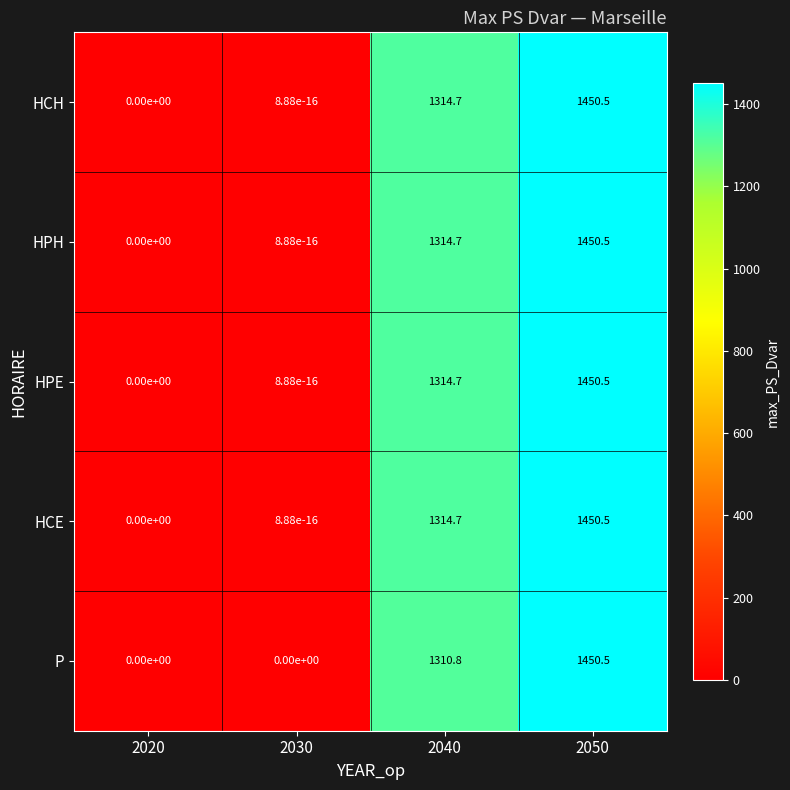

Is it true that P equals -648.6 at 2020?

False